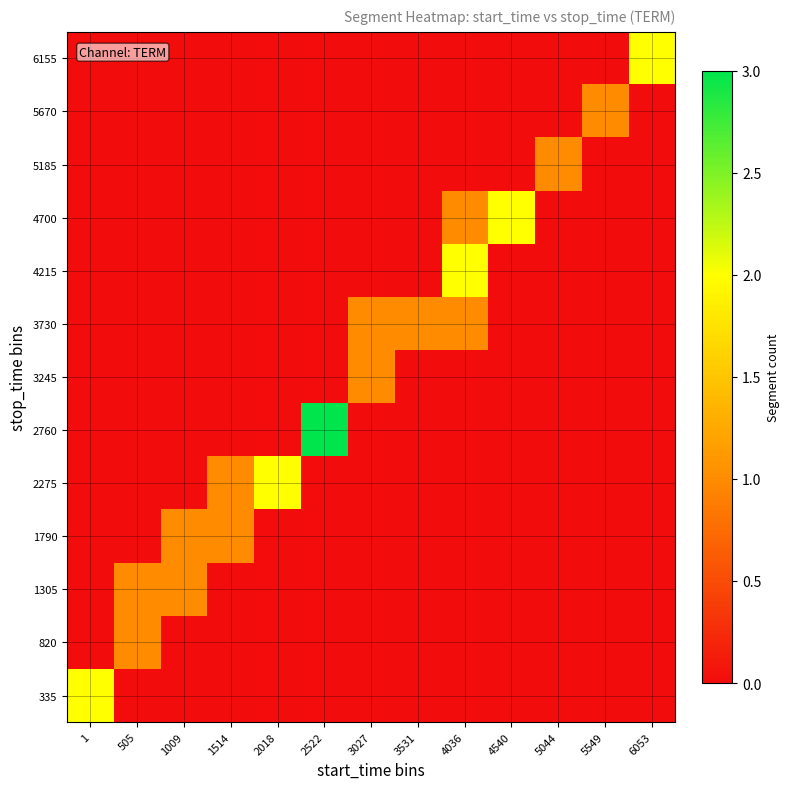

What is the difference between the highest and lowest values at 3027?

1